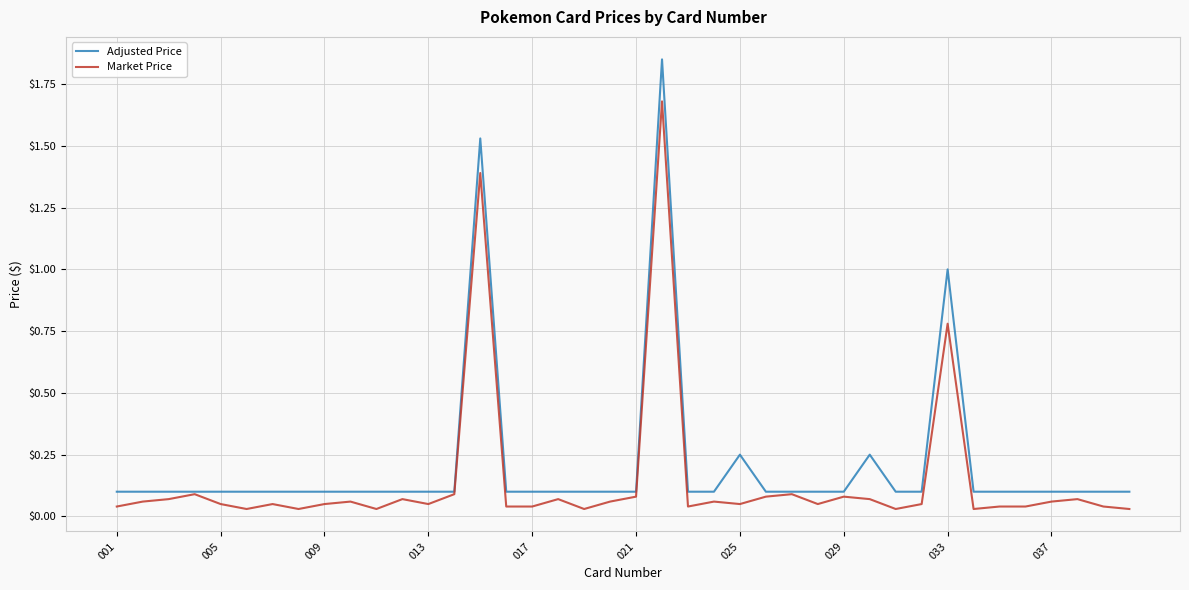

List the series in order of their peak value, highest first.

Adjusted Price, Market Price